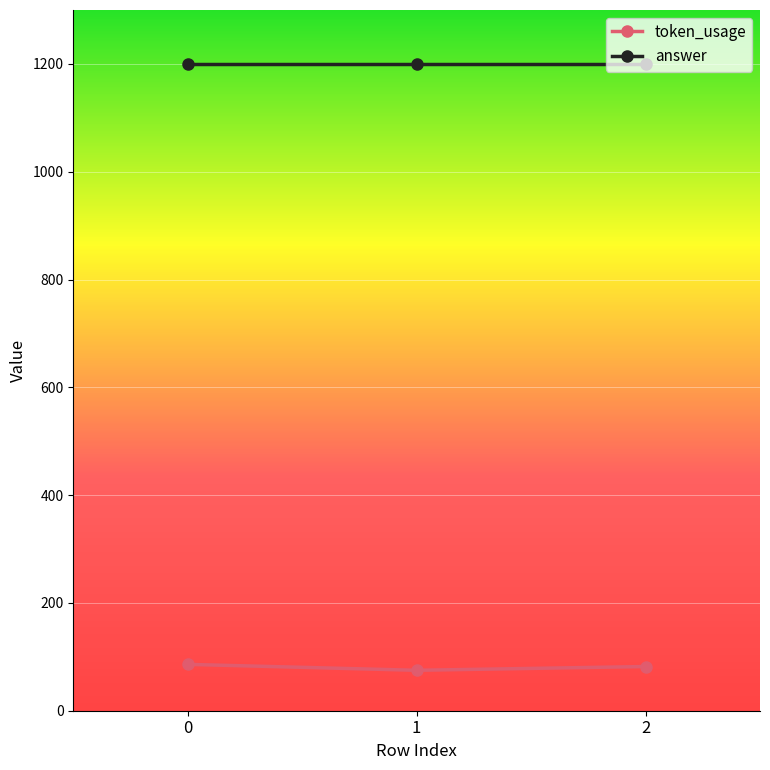

Is the value of token_usage at 2 greater than the value of answer at 1?

No